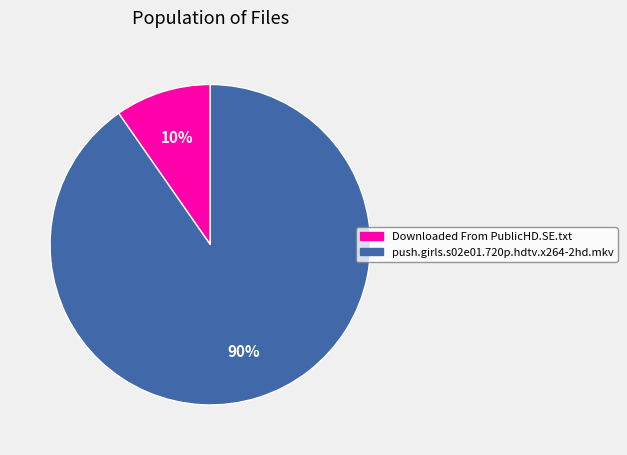

How many segments does this pie chart have?

2